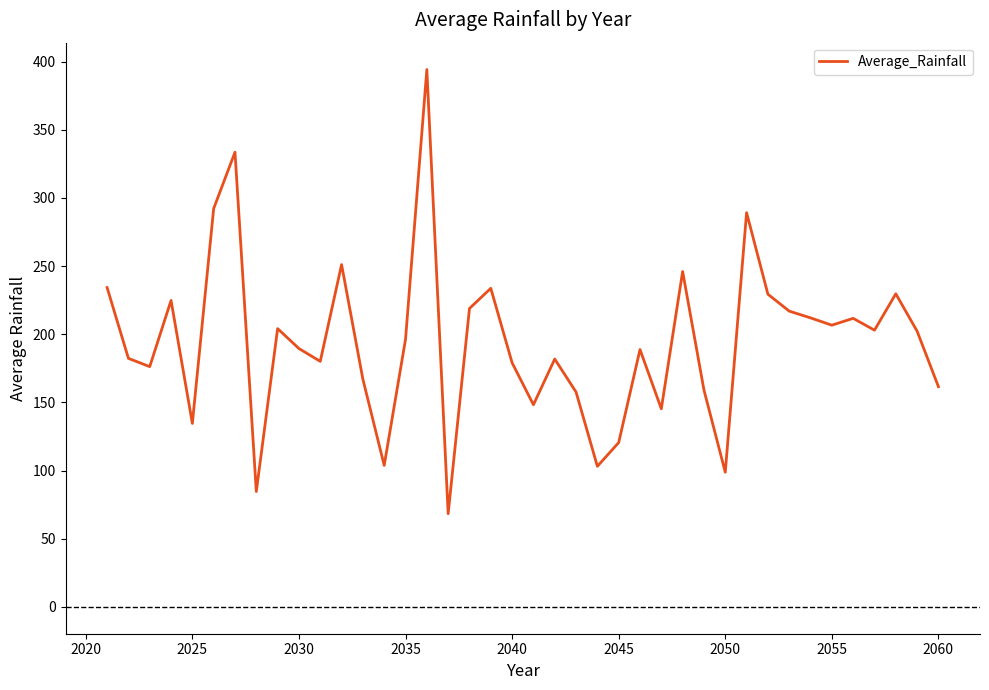

What is the greatest value displayed?

394.1